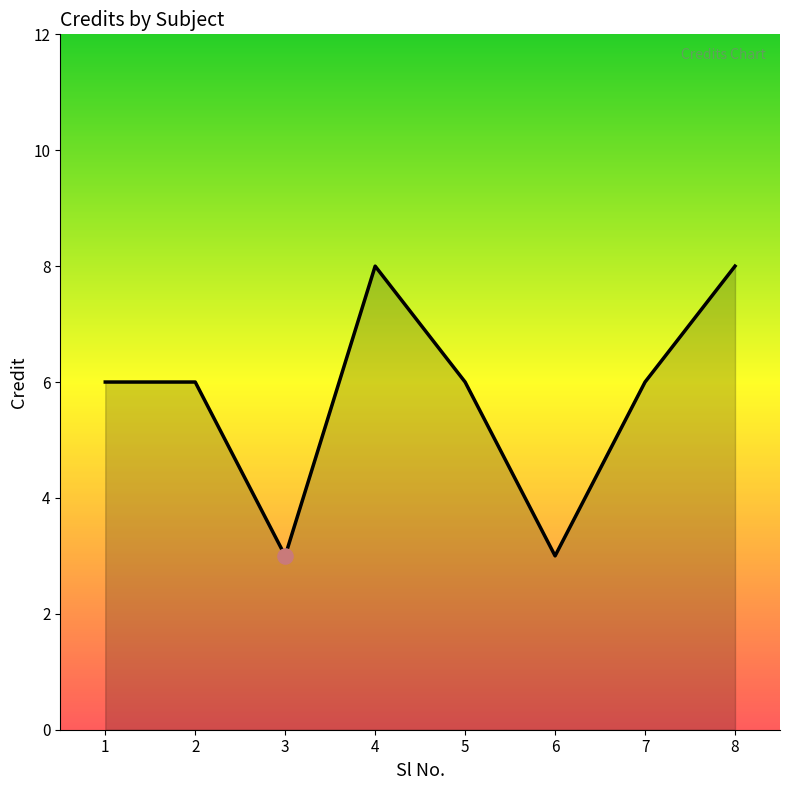

What is the ratio of the value at 3 to the value at 5?

0.5